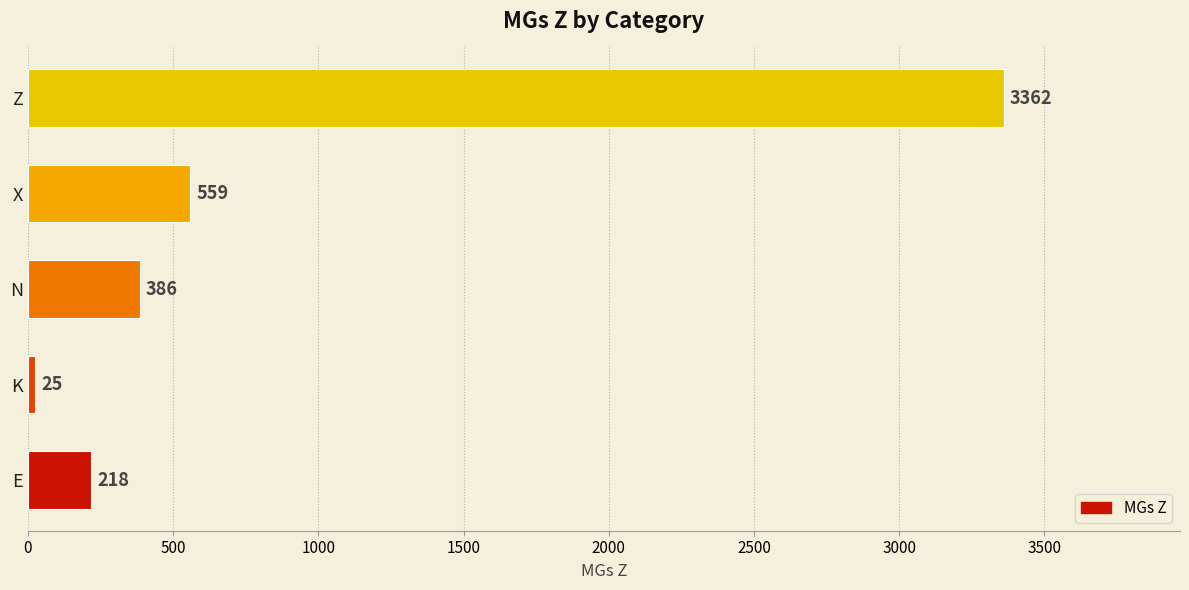

What is the sum of all values?

4550